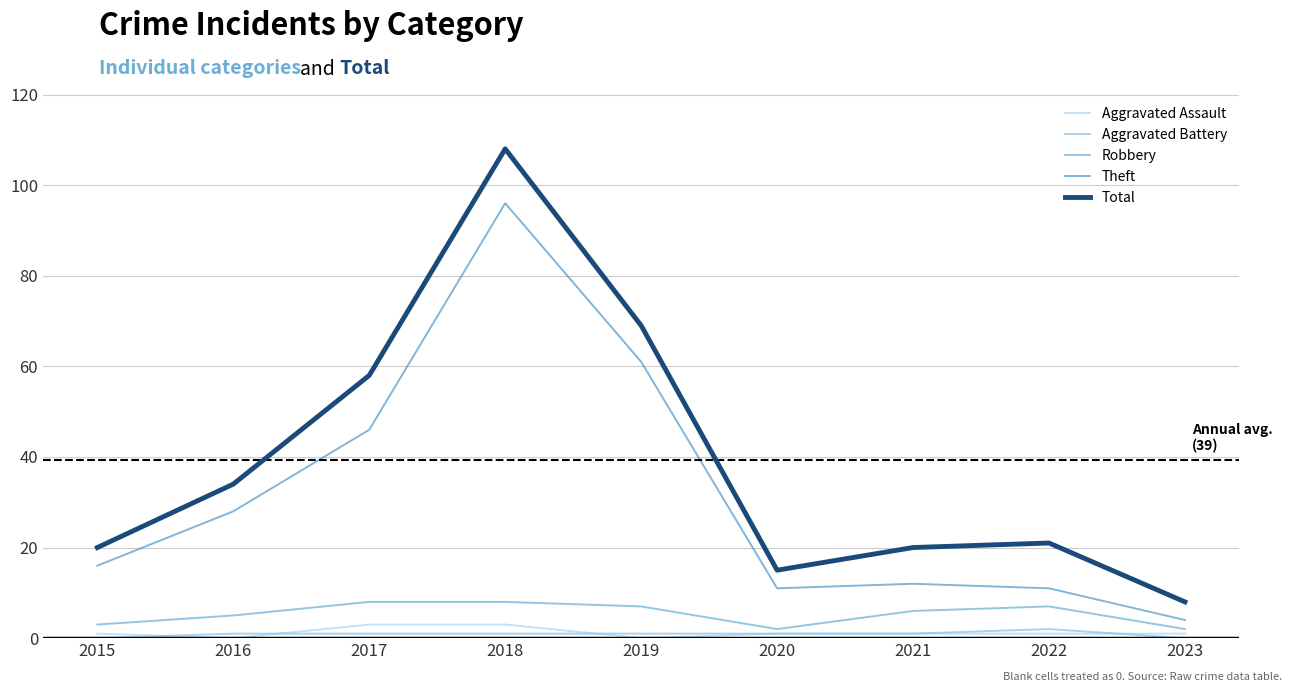

Is it true that Theft equals 11 at 2020?

True